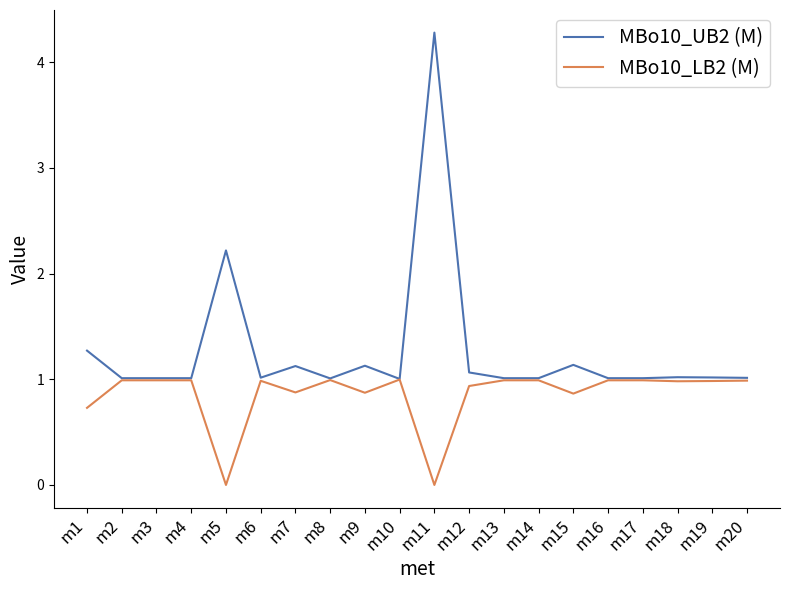

At which category does the chart reach its peak across all series?

m11